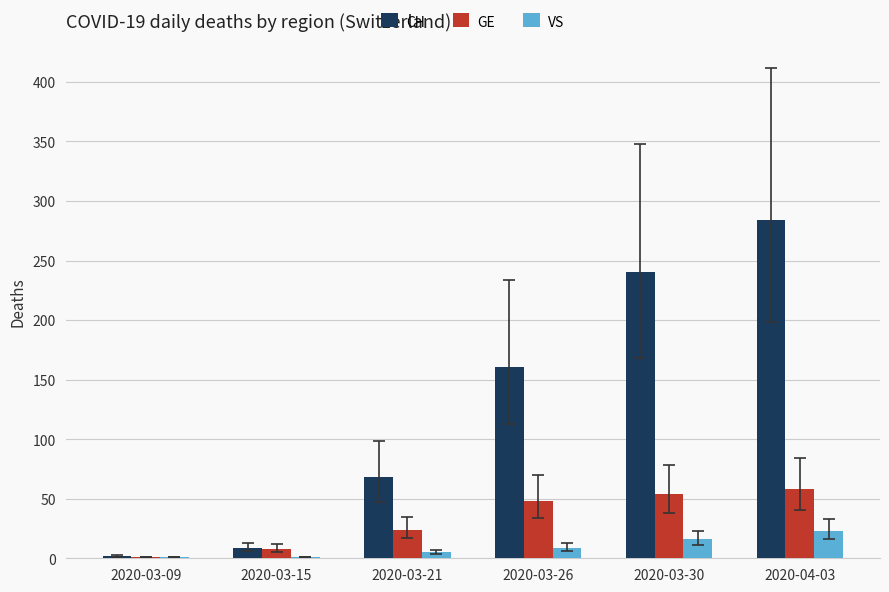

Reading right to left, list all the values displayed in this chart.

CH: 2020-04-03=284	2020-03-30=240	2020-03-26=161	2020-03-21=68	2020-03-15=9	2020-03-09=2
GE: 2020-04-03=58	2020-03-30=54	2020-03-26=48	2020-03-21=24	2020-03-15=8	2020-03-09=1
VS: 2020-04-03=23	2020-03-30=16	2020-03-26=9	2020-03-21=5	2020-03-15=1	2020-03-09=1